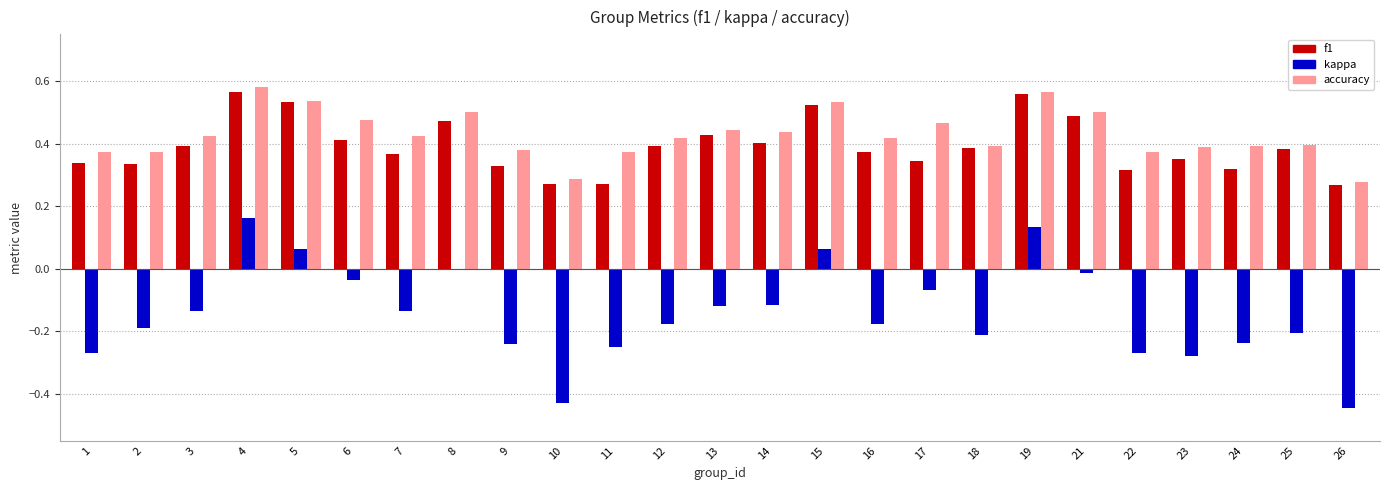

Which series changed the most between 8 and 16?

kappa